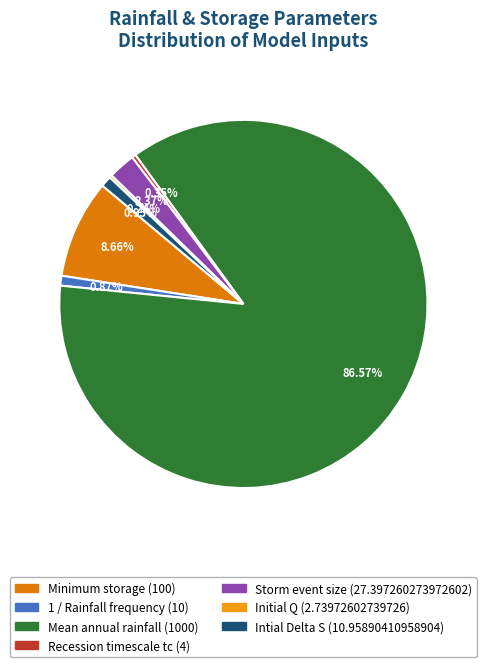

Count the number of slices in the pie.

7